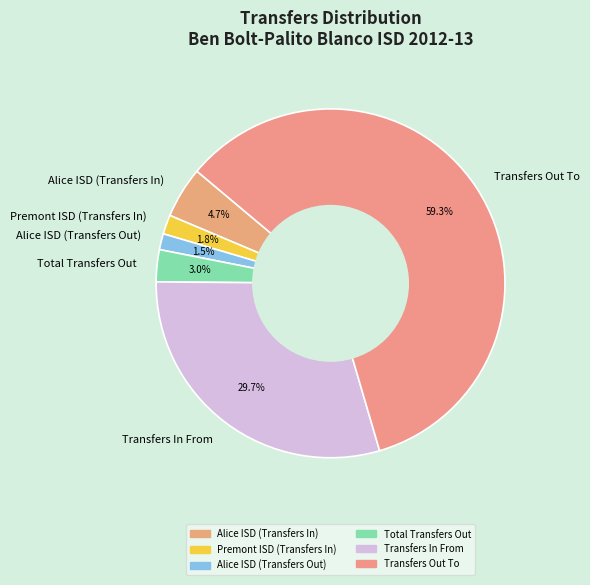

Do Transfers In From and Total Transfers Out together represent more than half of the pie?

No